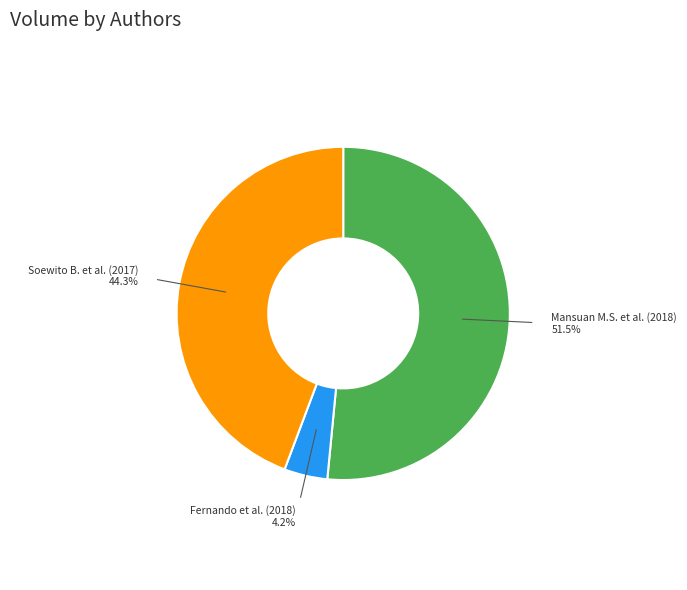

Which has a higher value, Fernando et al. (2018) or Soewito B. et al. (2017)?

Soewito B. et al. (2017)